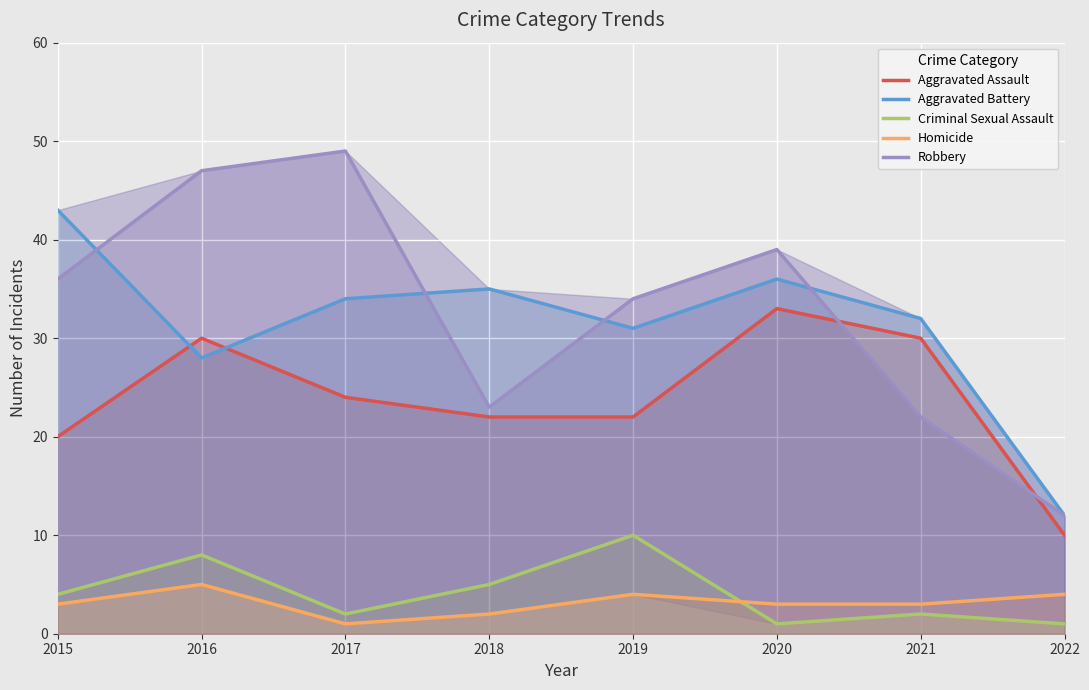

What is the difference between the maximum and minimum values in the Homicide series?

4